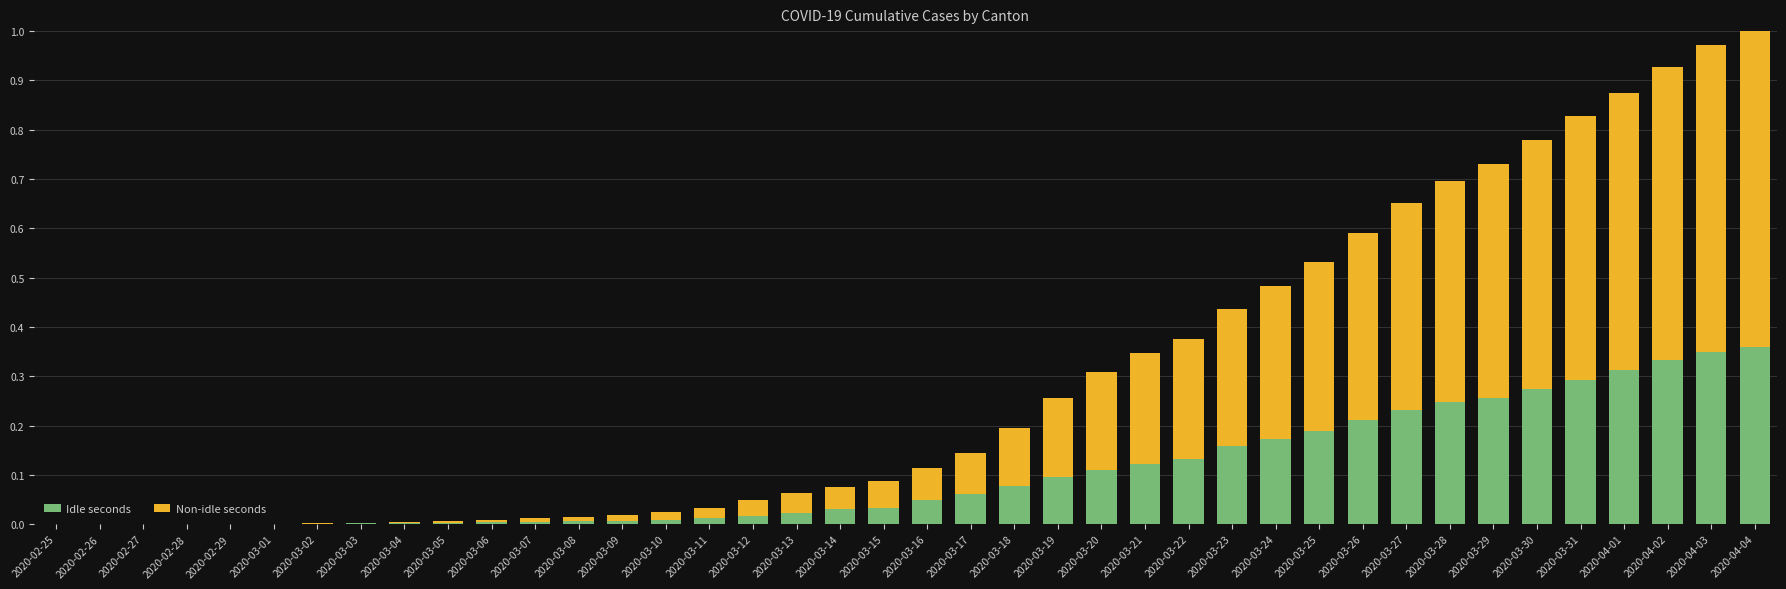

What is the sum of all Idle seconds values?

4.2